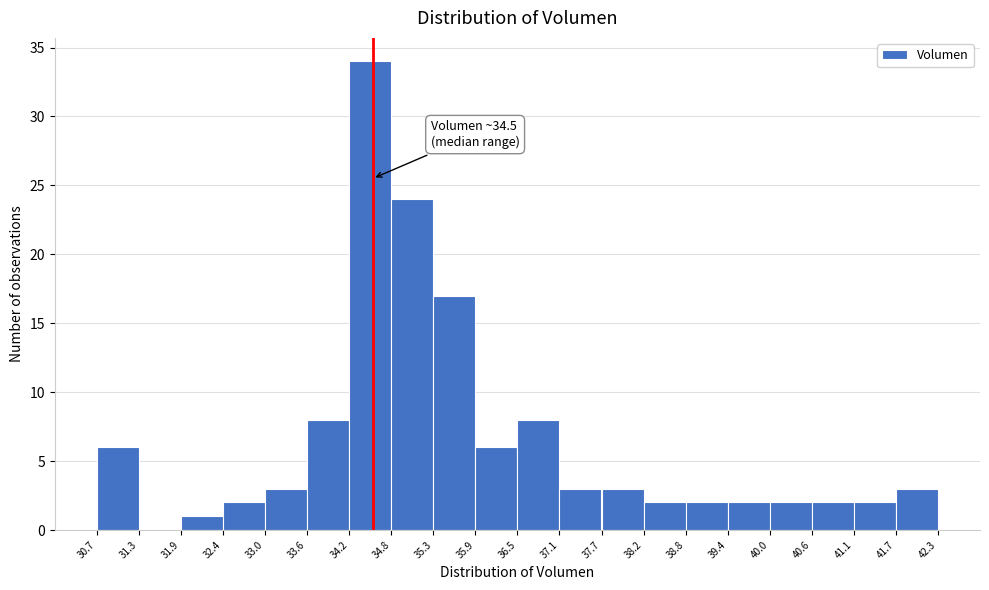

Over which range of the x-axis is the bar tallest?

34.2 to 34.8